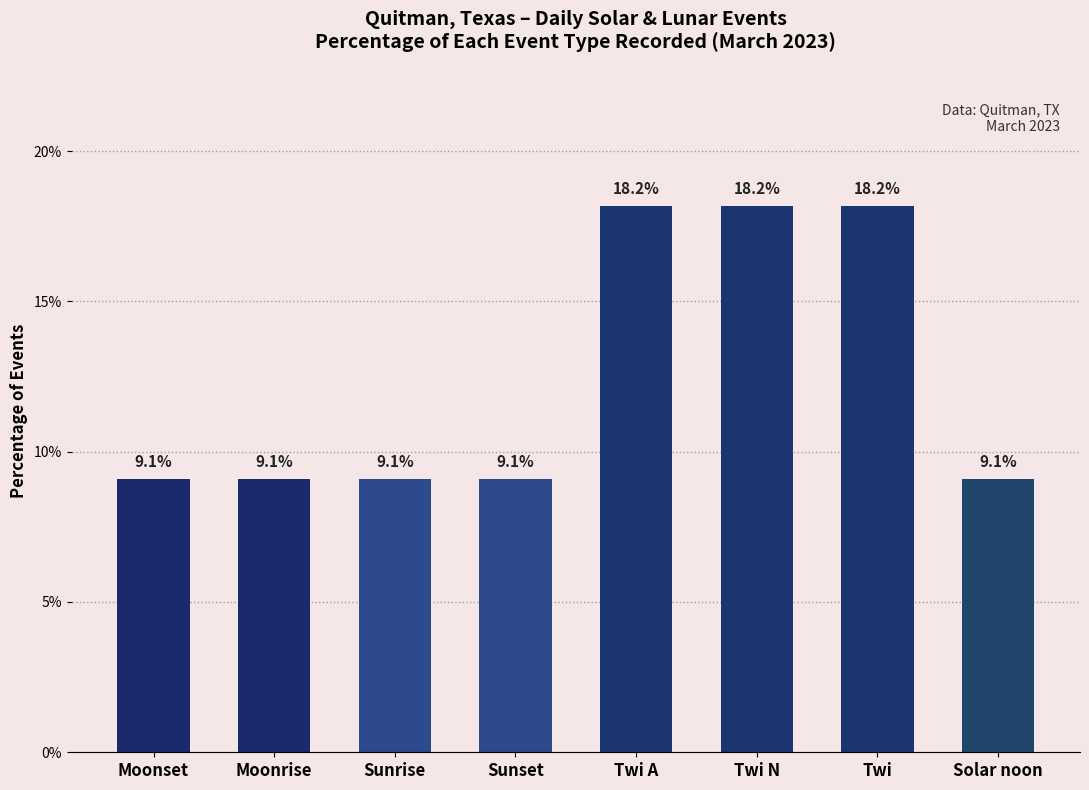

What is the value of the 4th bar from the left?

9.1